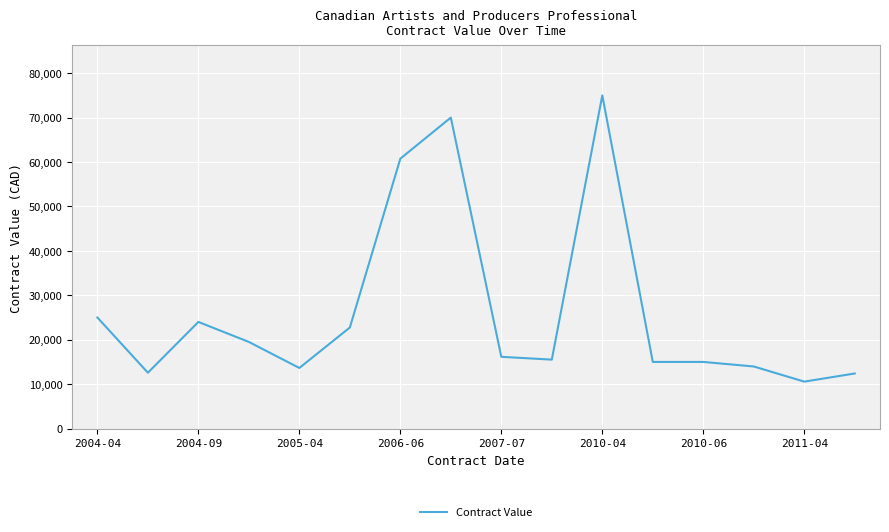

What is the smallest value displayed?

10568.2